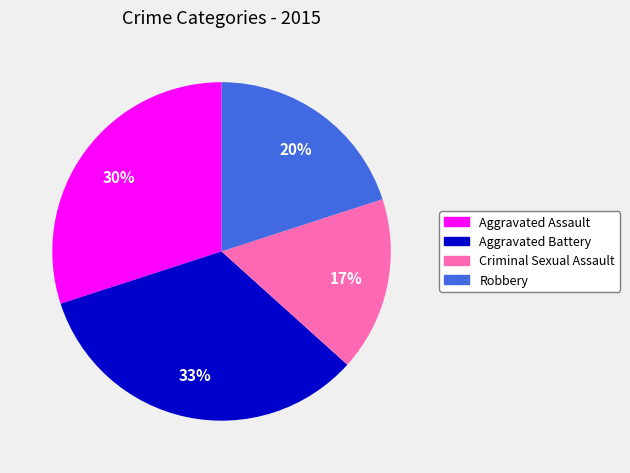

What is the smallest slice in the pie chart?

Criminal Sexual Assault